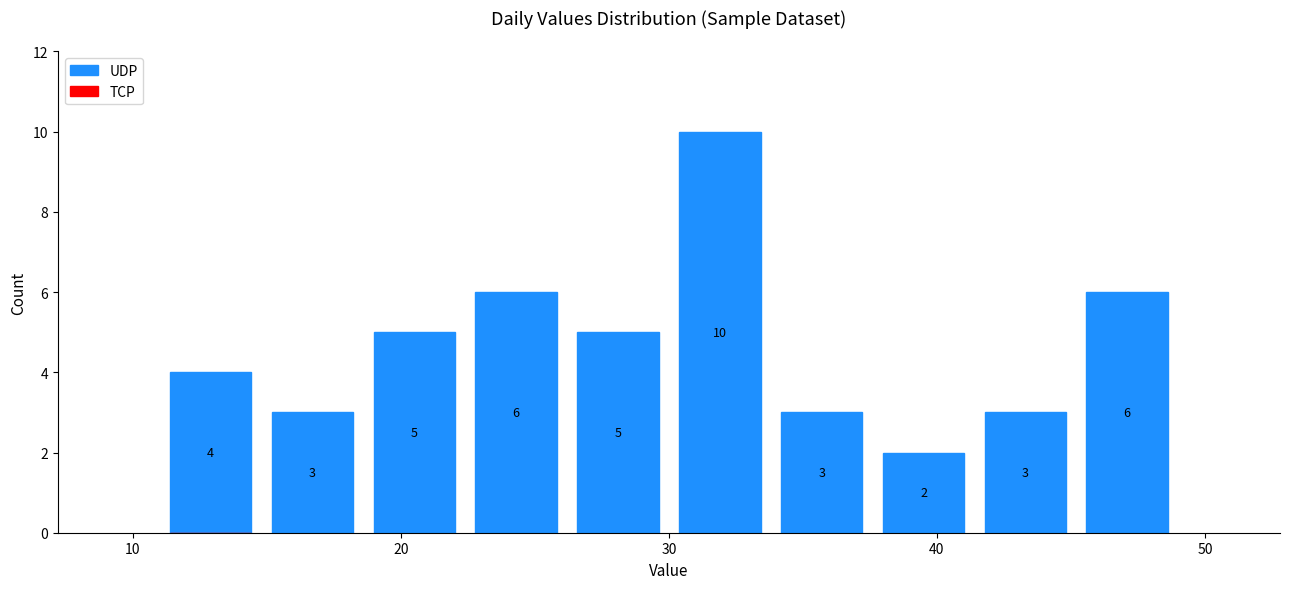

Read against the x-axis, roughly where is the centre of the tallest bar?

32